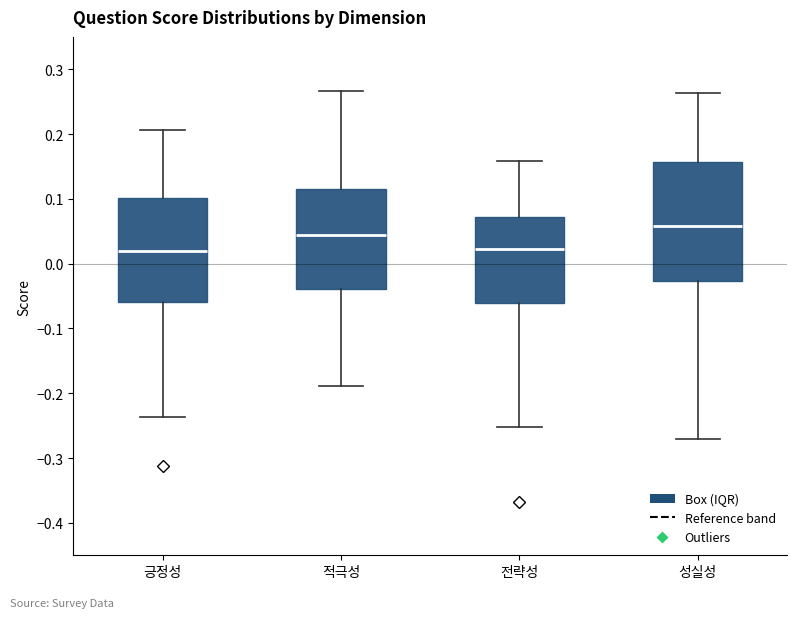

Which box's median line is the highest?

성실성